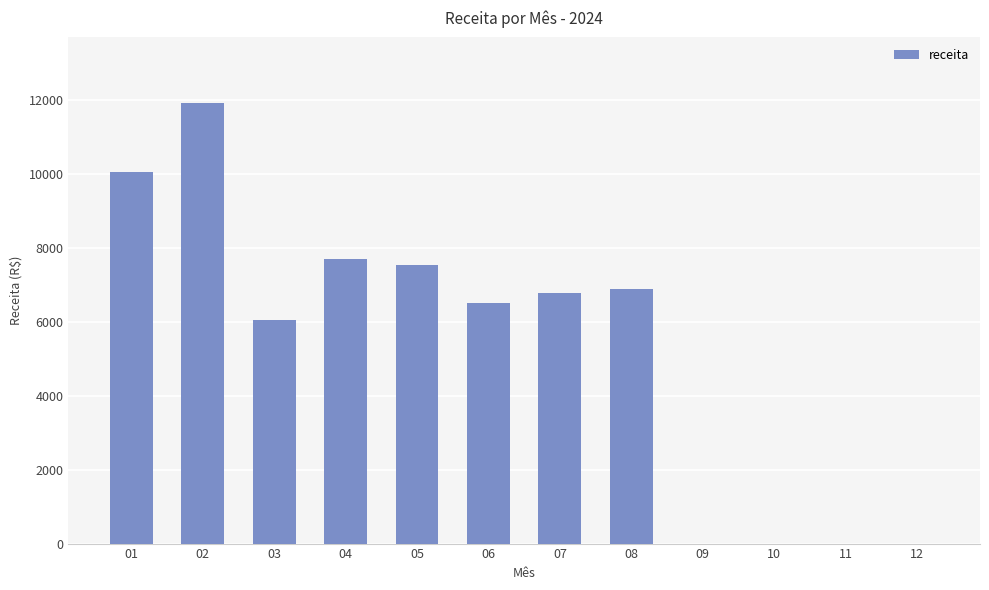

At which category does the chart reach its peak across all series?

02